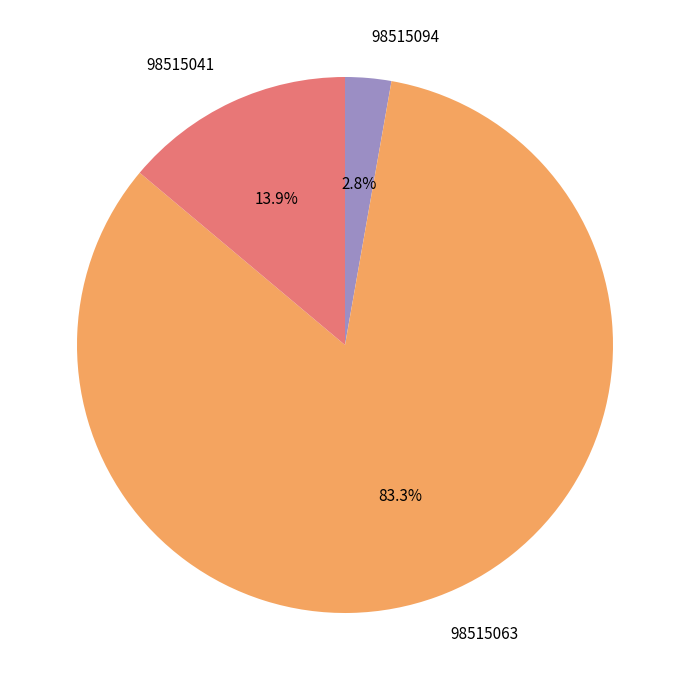

What percentage is NOT represented by 98515041?

86.1%